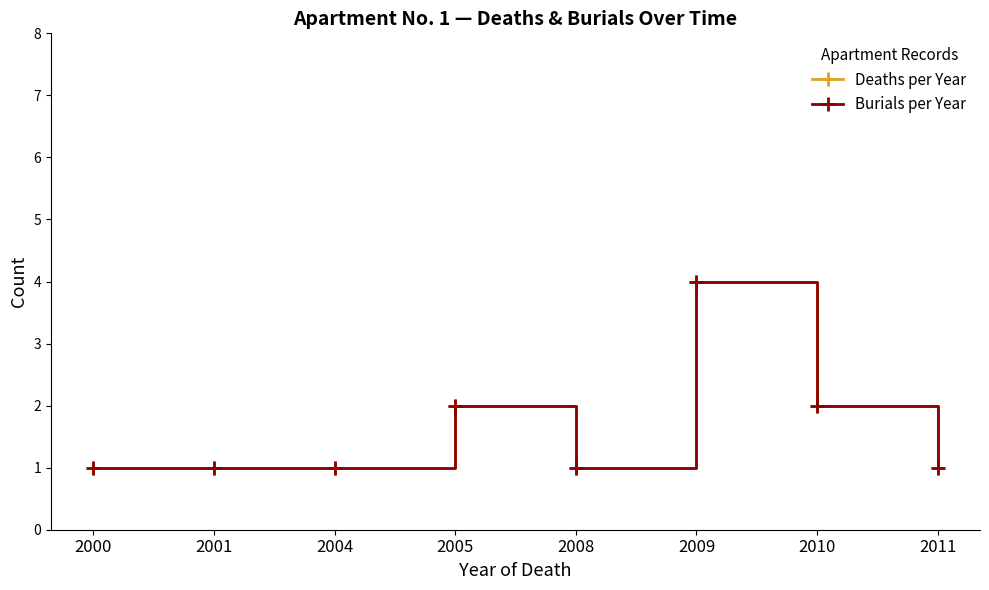

Is this an area chart (filled region under the line)?

No